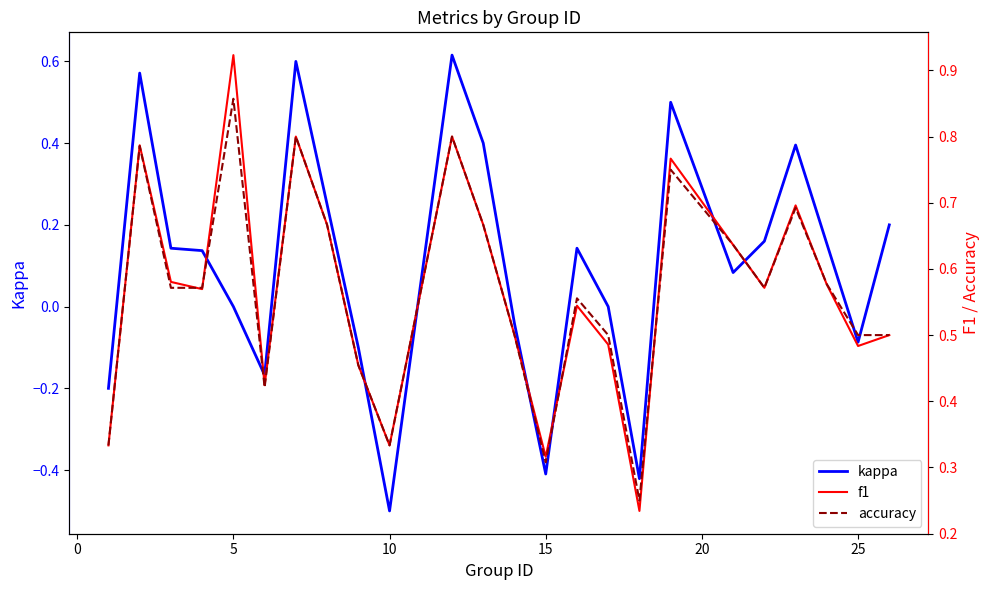

What is the lowest value of the kappa series?

-0.5